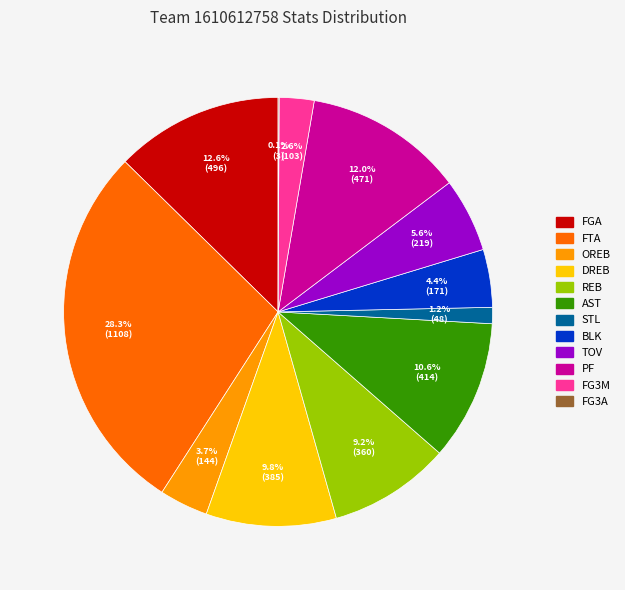

Is there a majority slice in this chart?

No